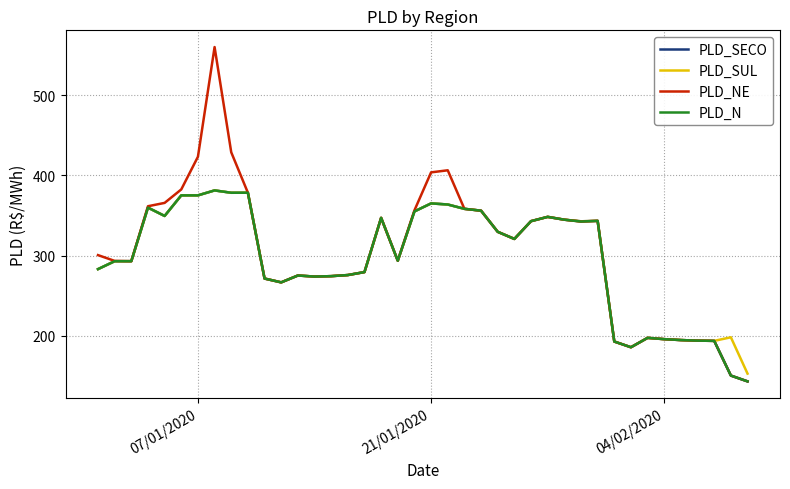

Does the chart have visible grid lines?

Yes